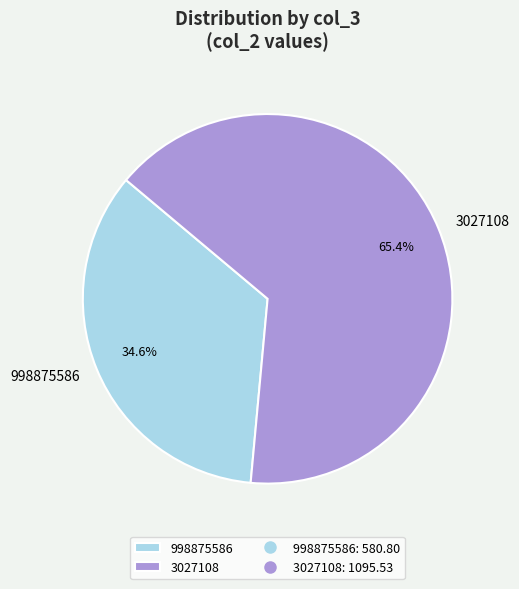

How many segments does this pie chart have?

2